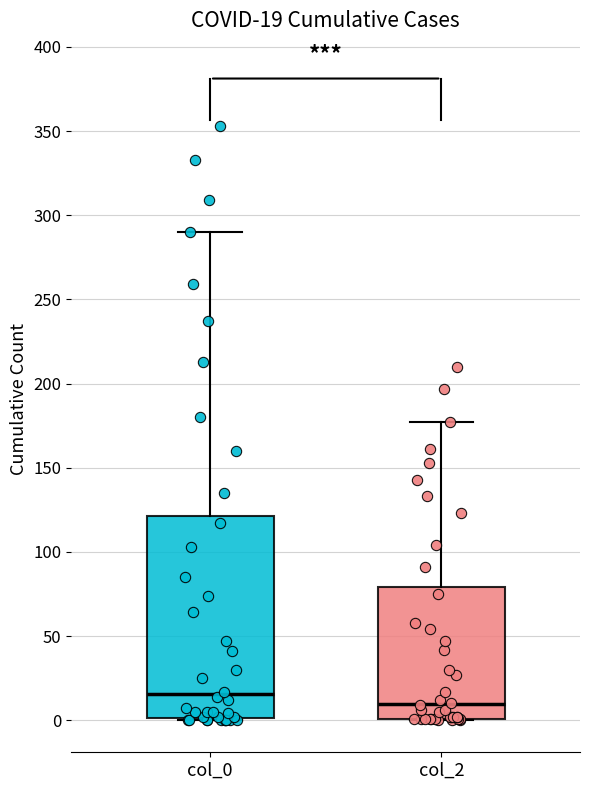

Which box is the tallest, from its lower edge to its upper edge?

col_0